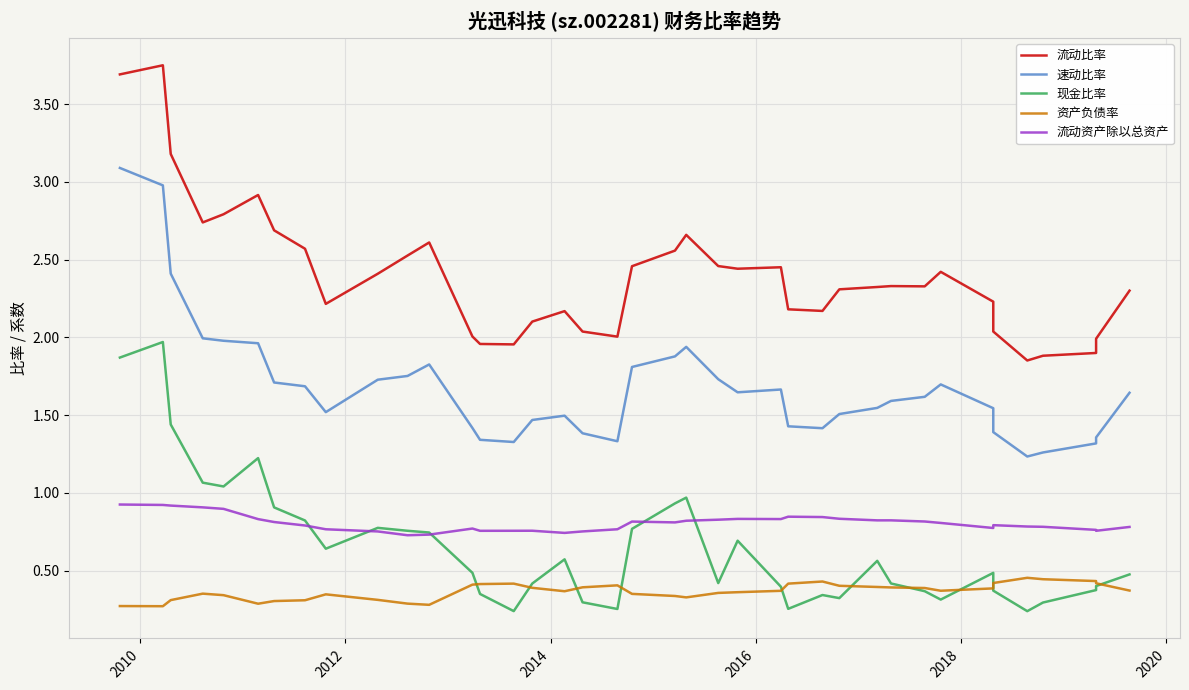

Which category has the highest value across all series?

2010